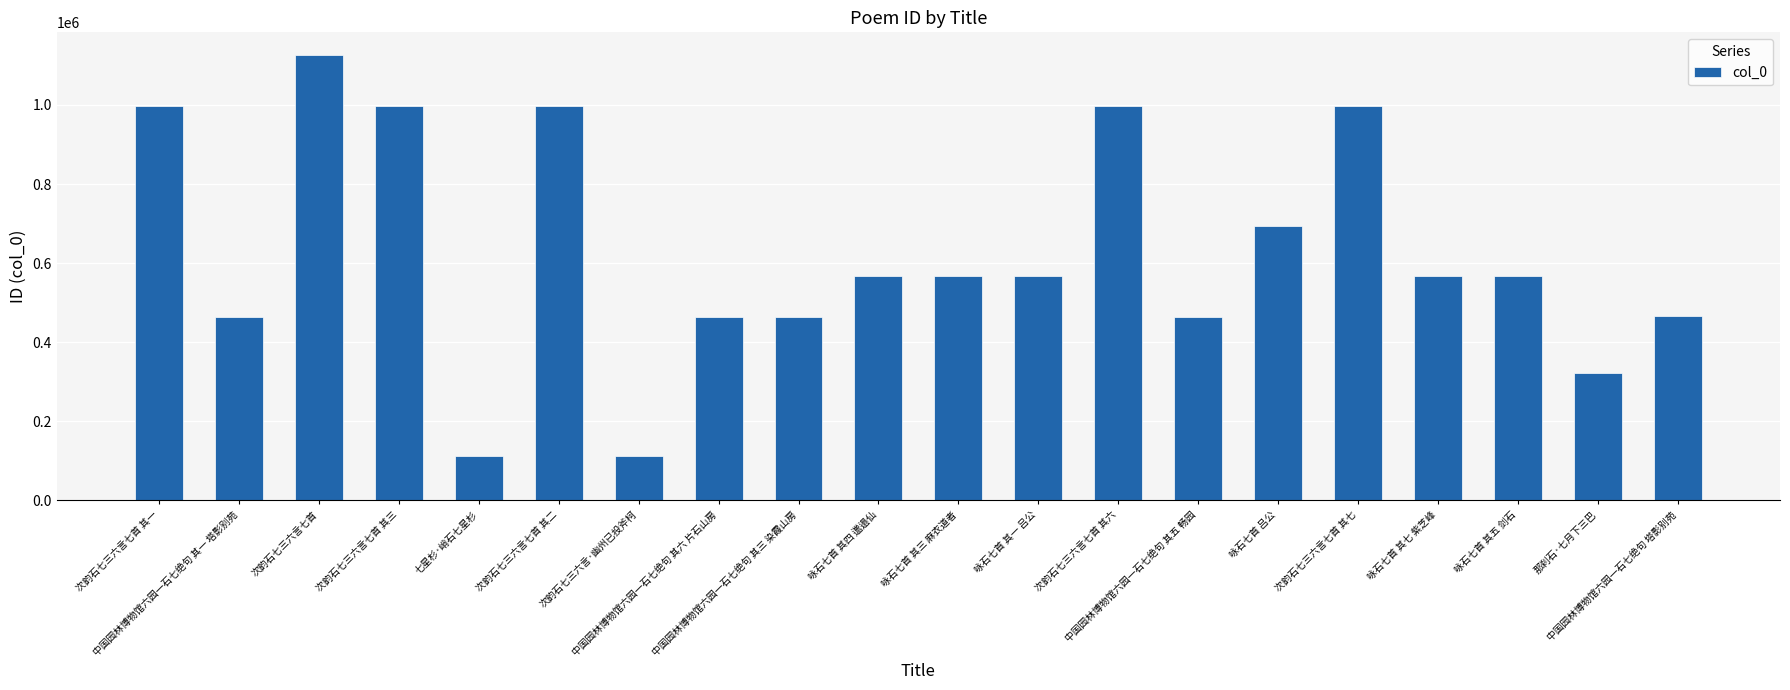

What is the label of the 2nd bar from the right?

那刹石·七月下三巴